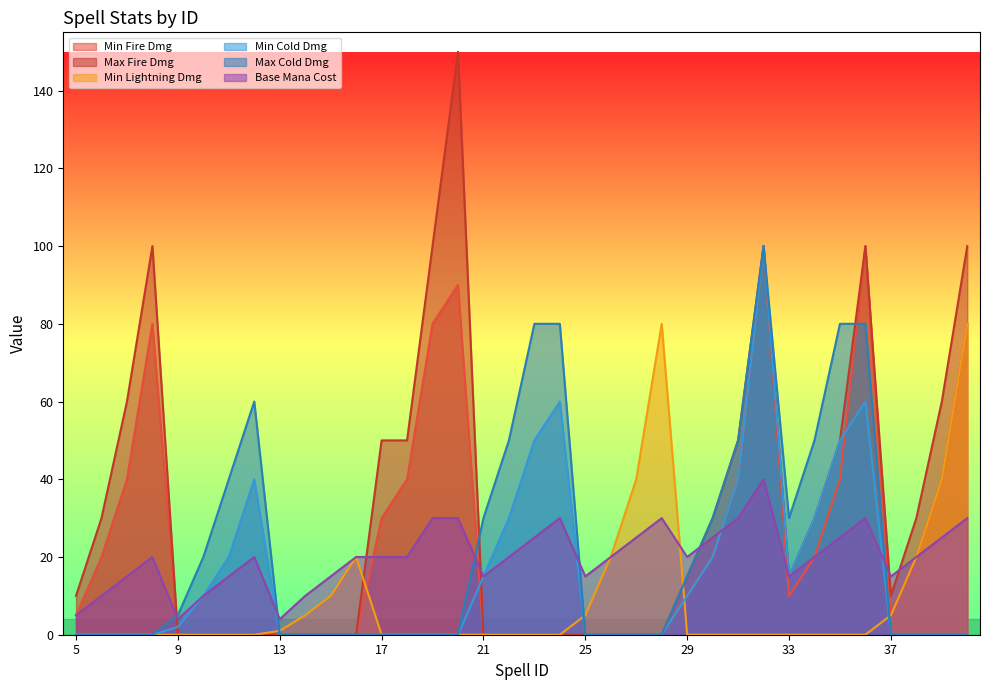

Which series has the largest range (max minus min)?

Max Fire Dmg